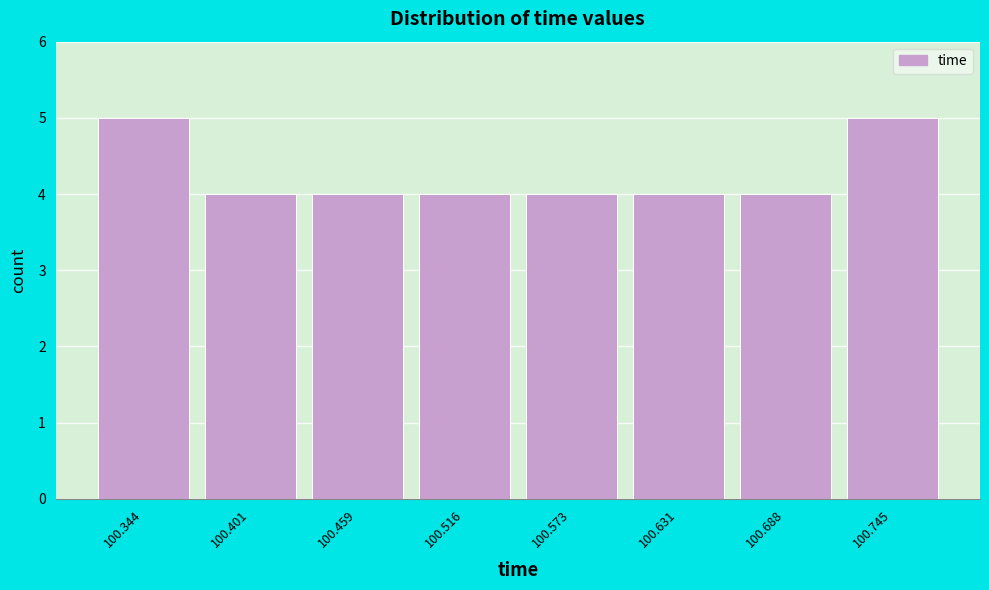

Reading left to right, transcribe all the data shown in this chart.

100.344=5	100.401=4	100.459=4	100.516=4	100.573=4	100.631=4	100.688=4	100.745=5